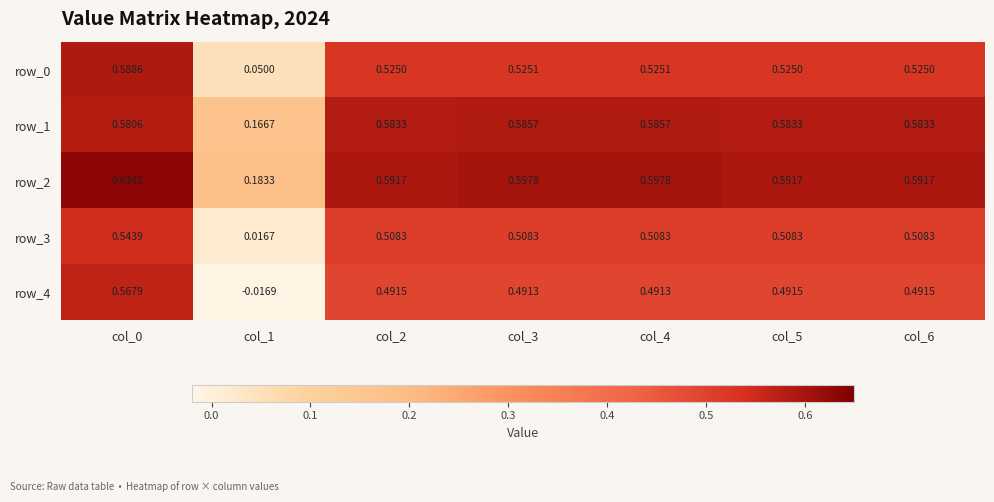

What value does the row_3 series have at col_0?

0.5